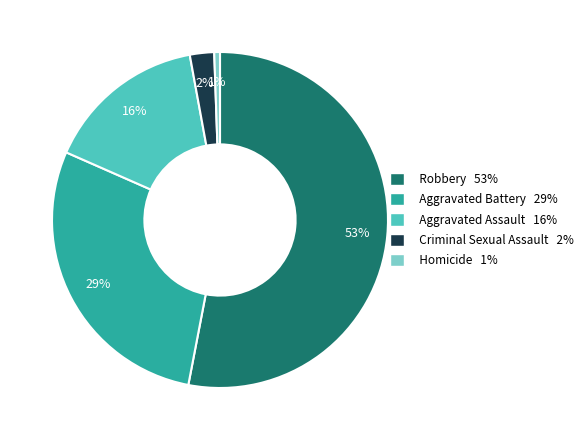

Is it true that Homicide is 11% of the pie?

False